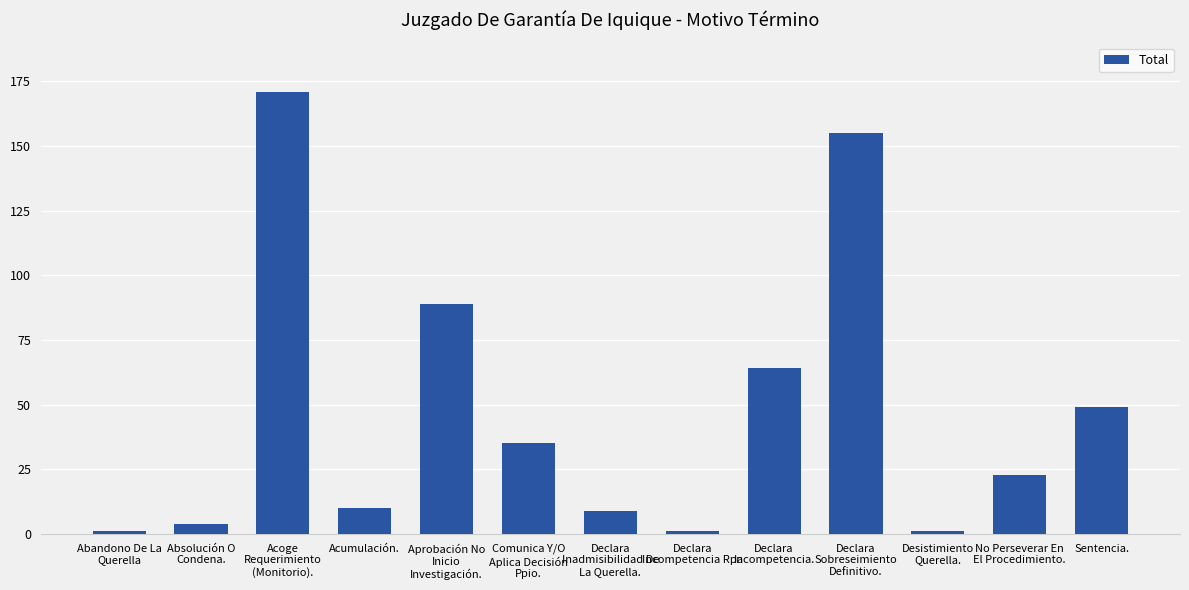

What is the difference between the second highest and second lowest values?

154